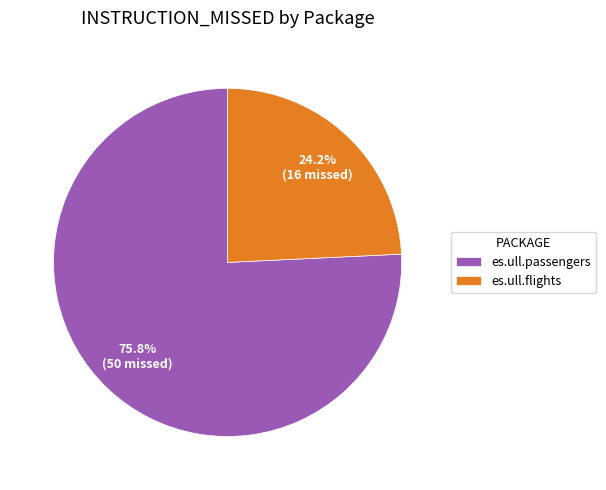

What portion of the pie excludes es.ull.passengers?

24.2%